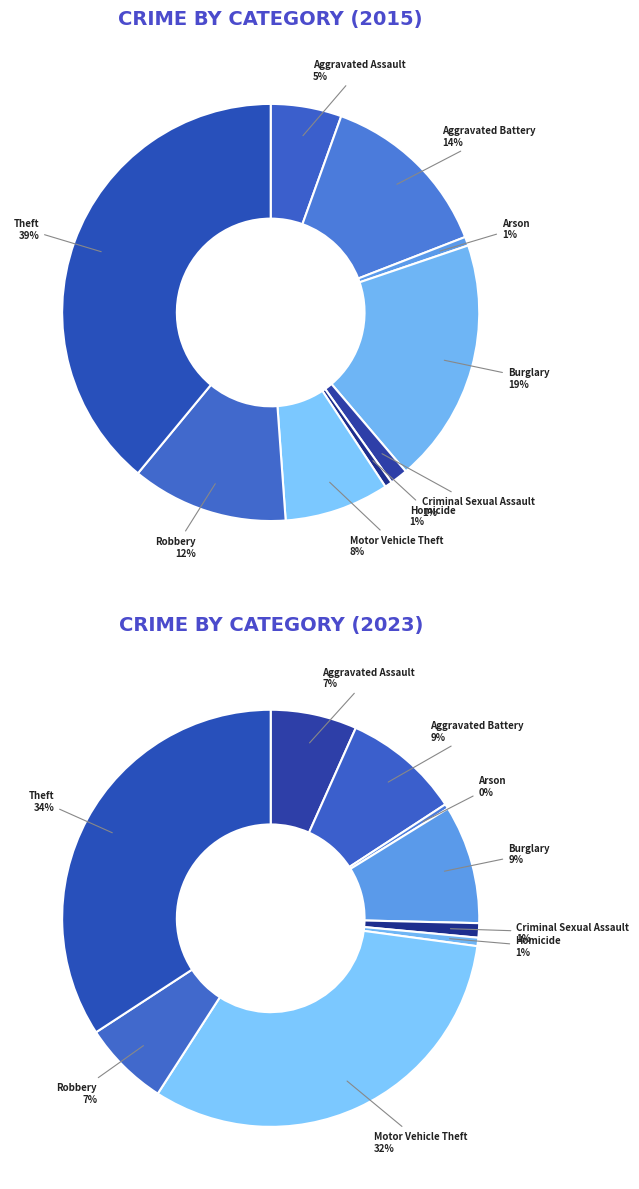

Which category has the biggest portion of the pie?

Theft